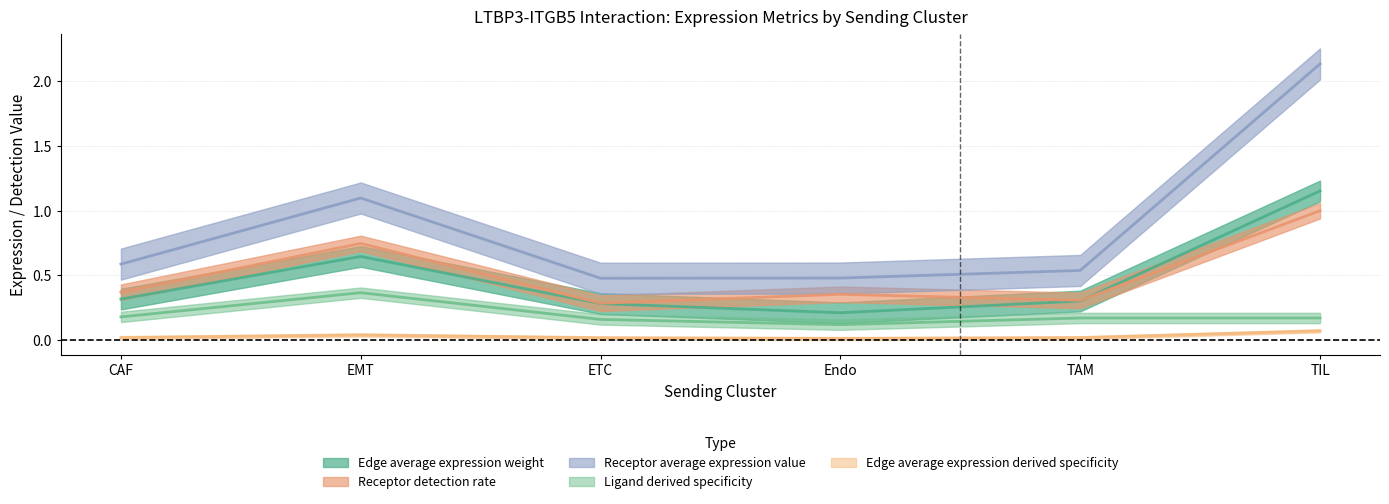

At which label is Receptor average expression value closest to 1?

EMT